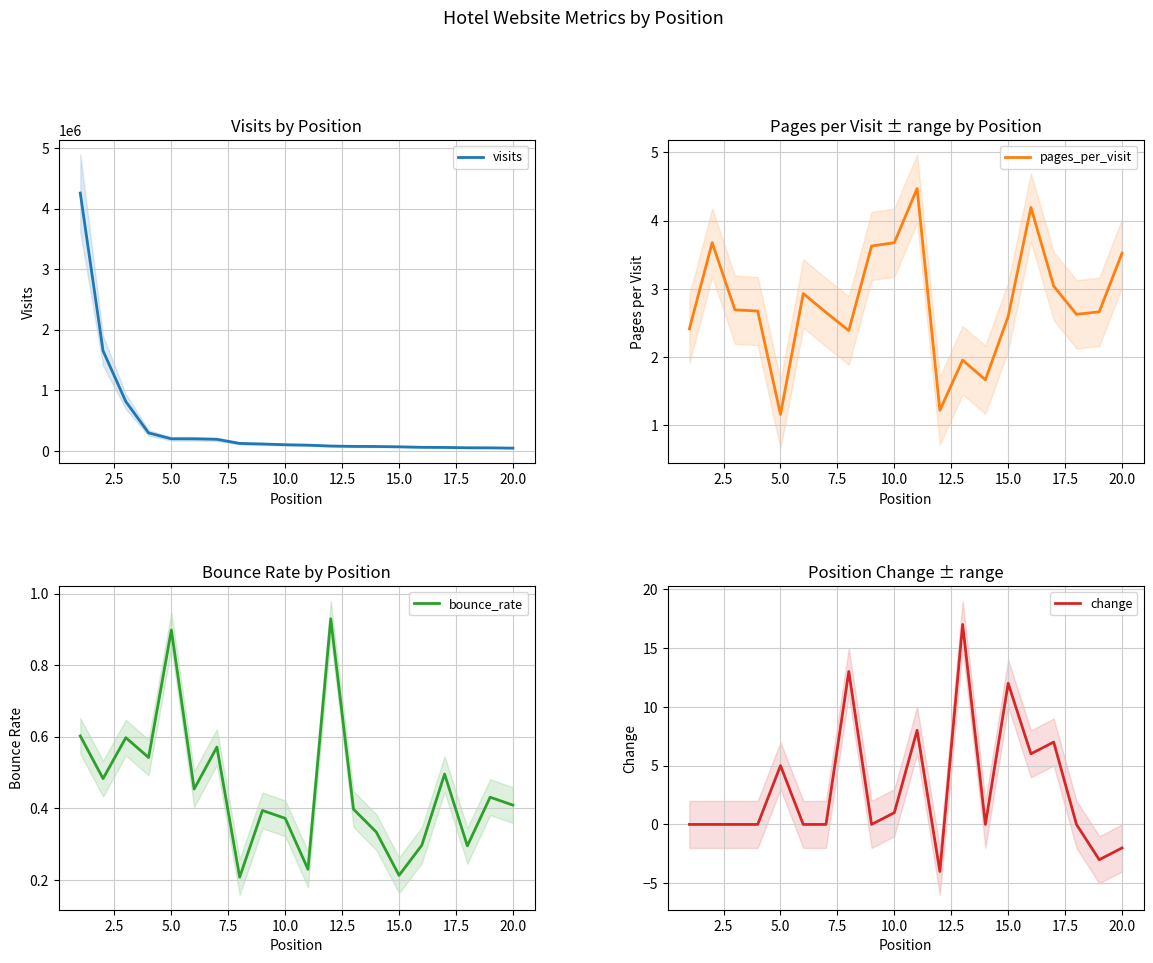

The value of visits at 18 is 16040.8. True or false?

False